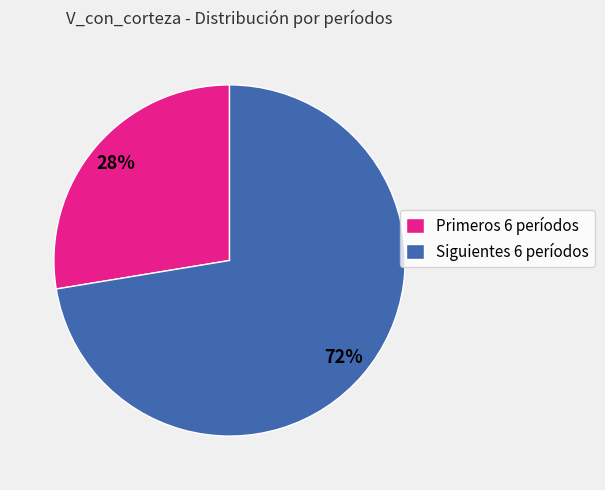

Between Primeros 6 períodos and Siguientes 6 períodos, which is larger?

Siguientes 6 períodos